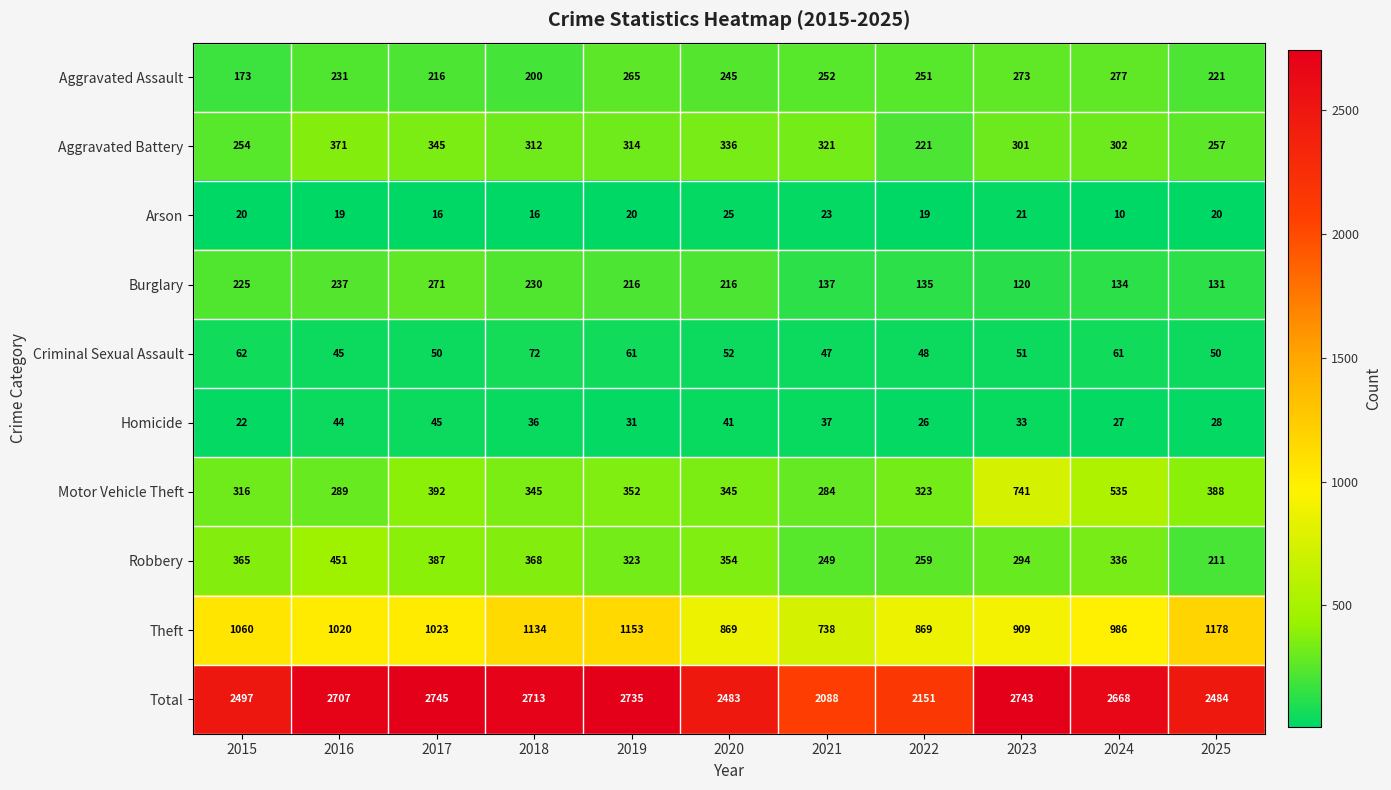

Count the number of categories in the chart.

11